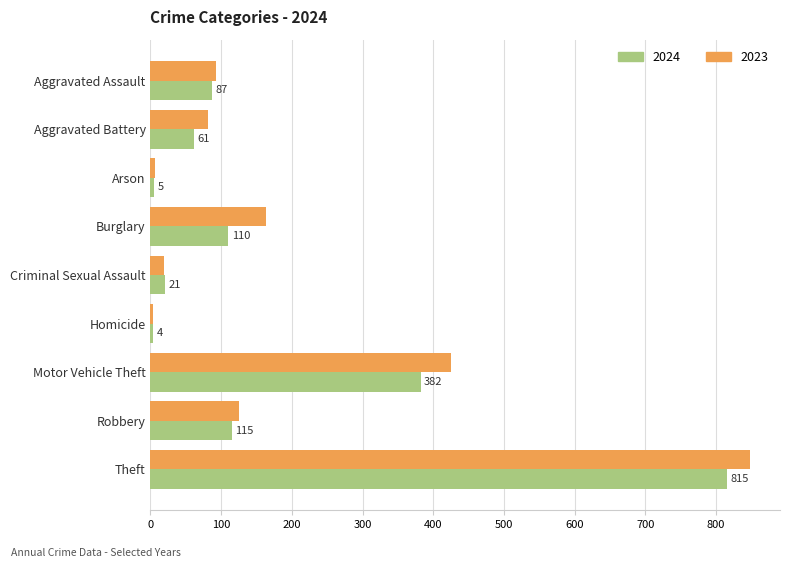

The 2024 series shows 21 at Criminal Sexual Assault. True or false?

True